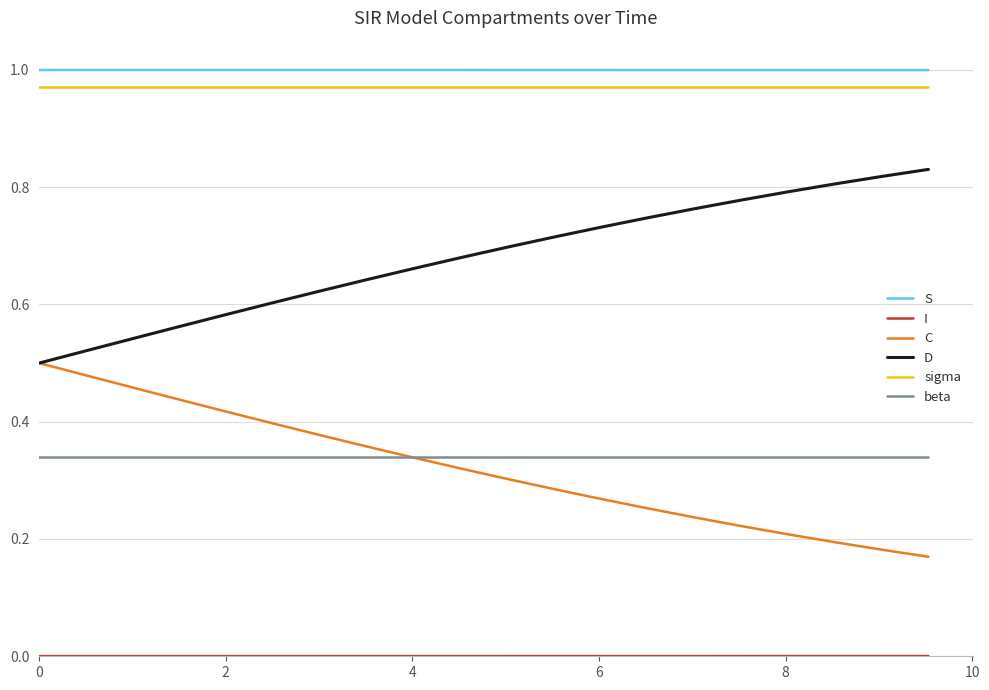

True or false: S and C cross at least once.

False